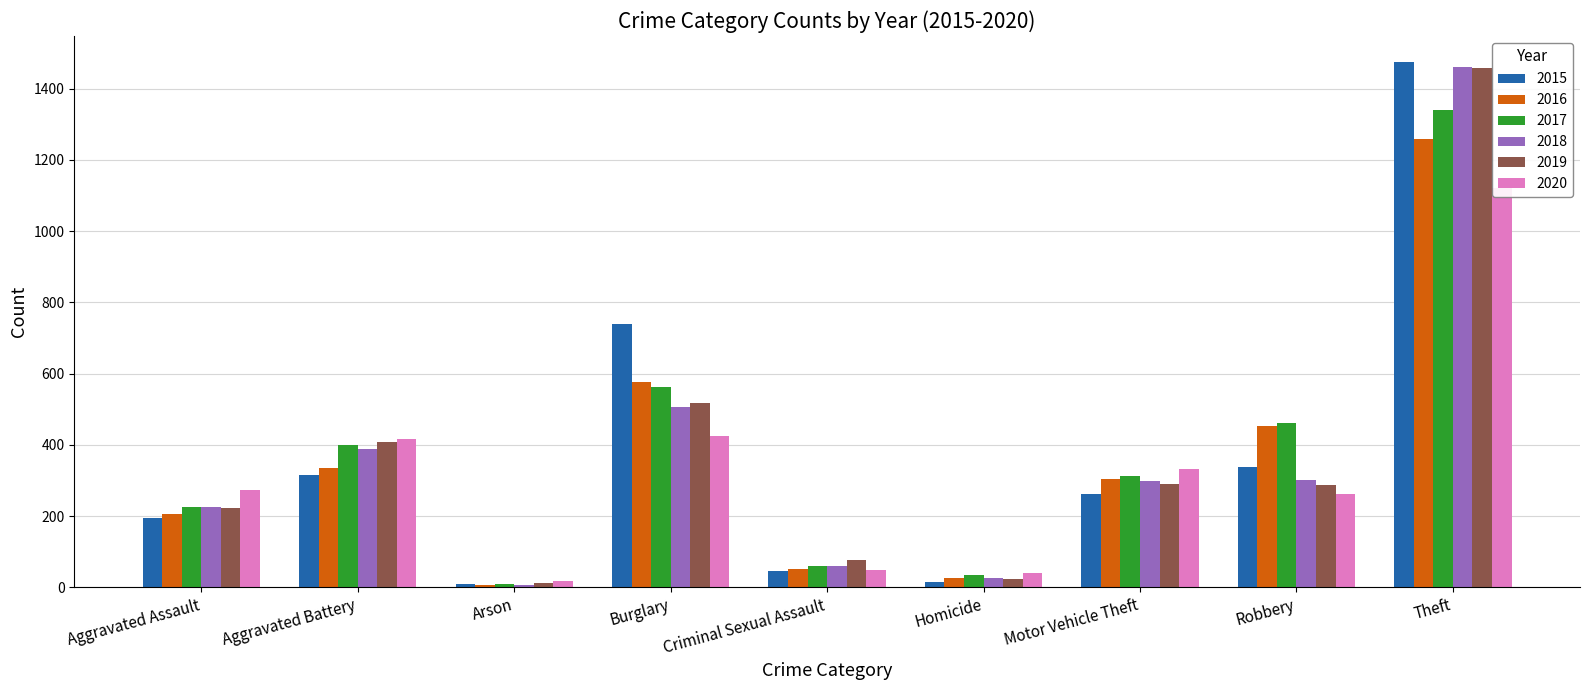

What is the sum of the 2019 values at Motor Vehicle Theft and Theft?

1749